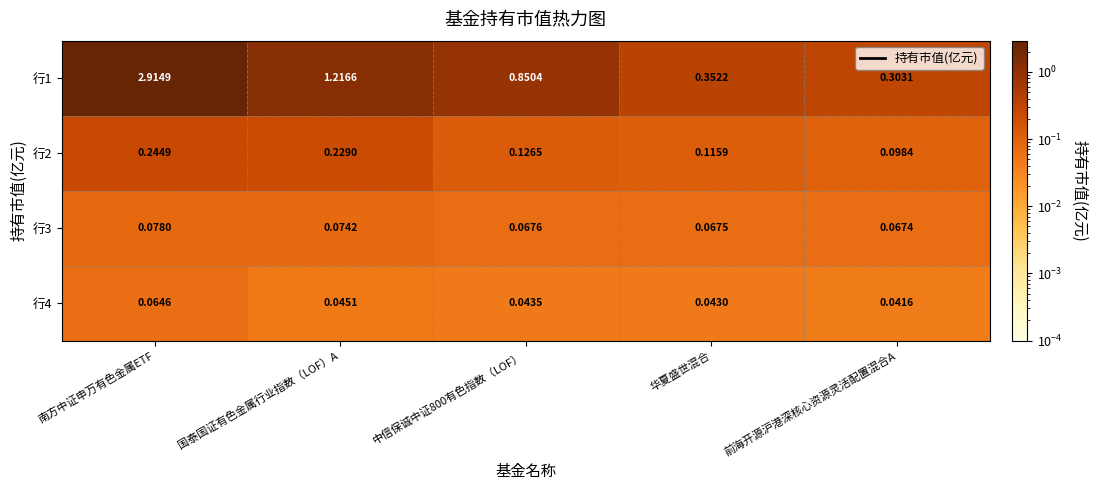

At which category does the chart reach its peak across all series?

南方中证申万有色金属ETF